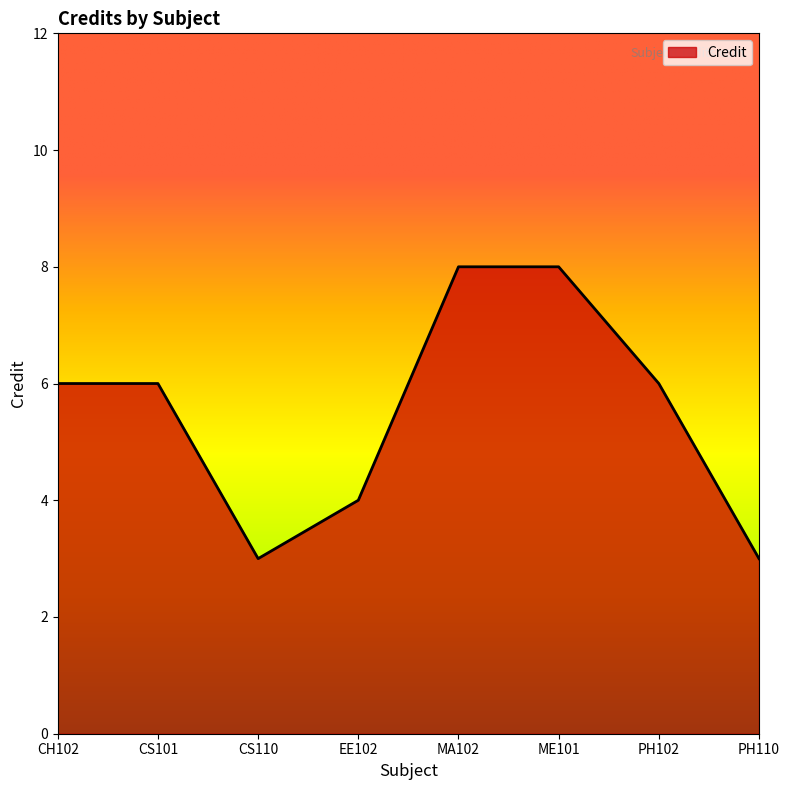

What is the sum of the values at ME101 and CS101?

14